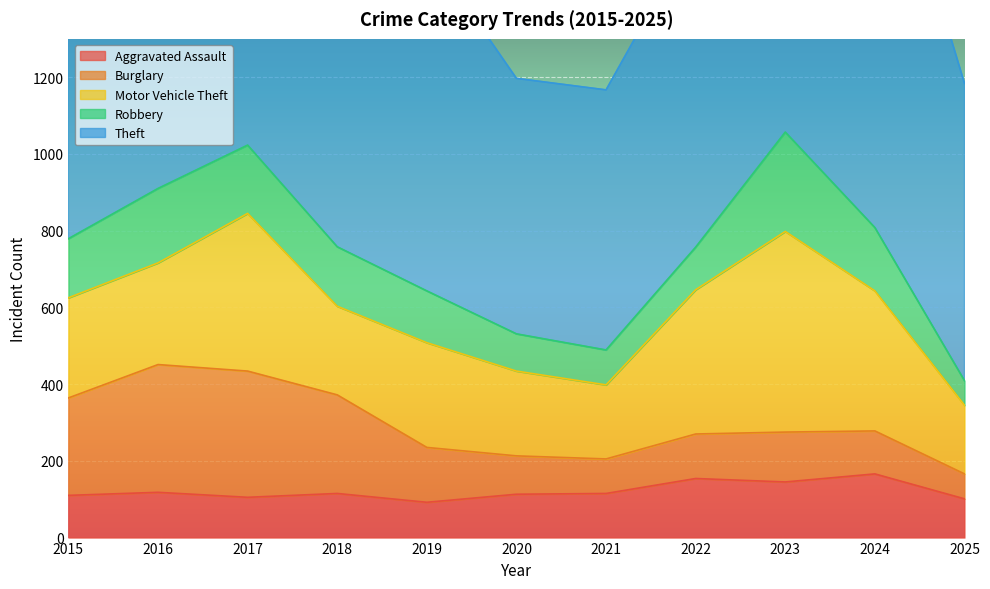

At which label is Robbery closest to 161?

2024